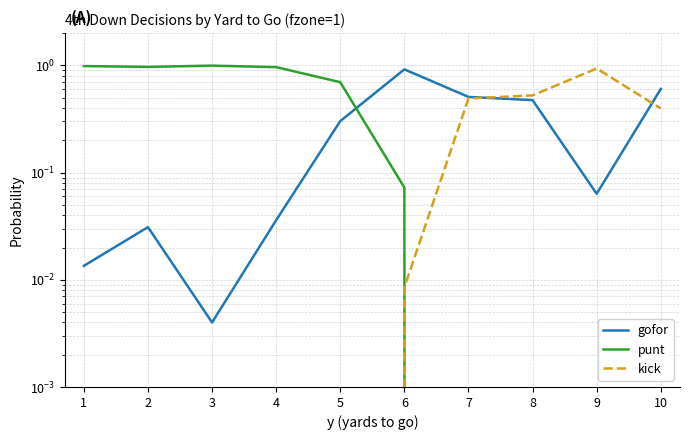

Rank the series by their average value, from highest to lowest.

punt, gofor, kick